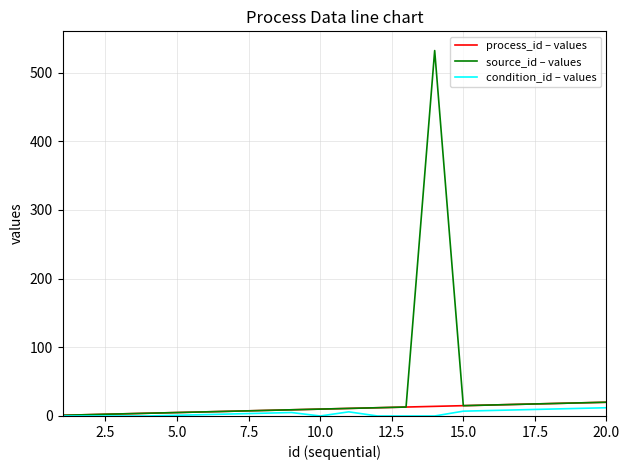

How many values in the source_id – values series are below 11?

10